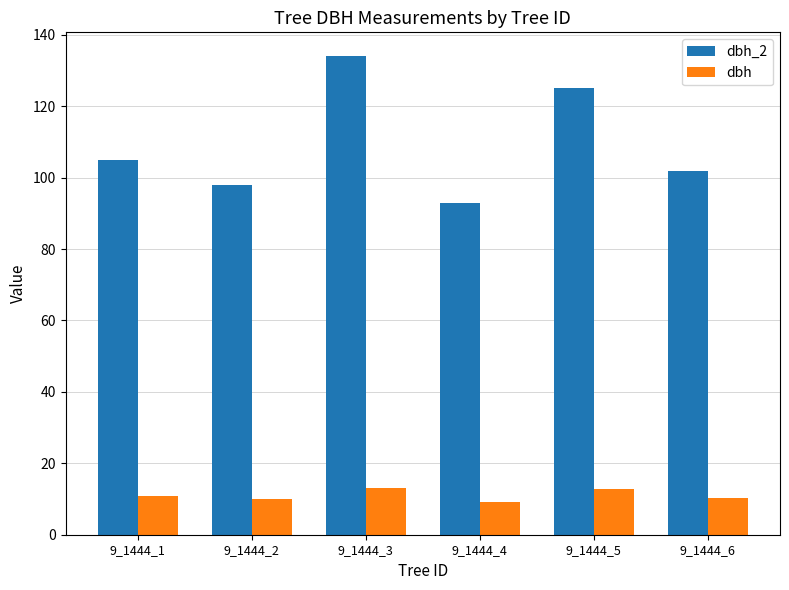

Rank the series by their maximum value, from highest to lowest.

dbh_2, dbh